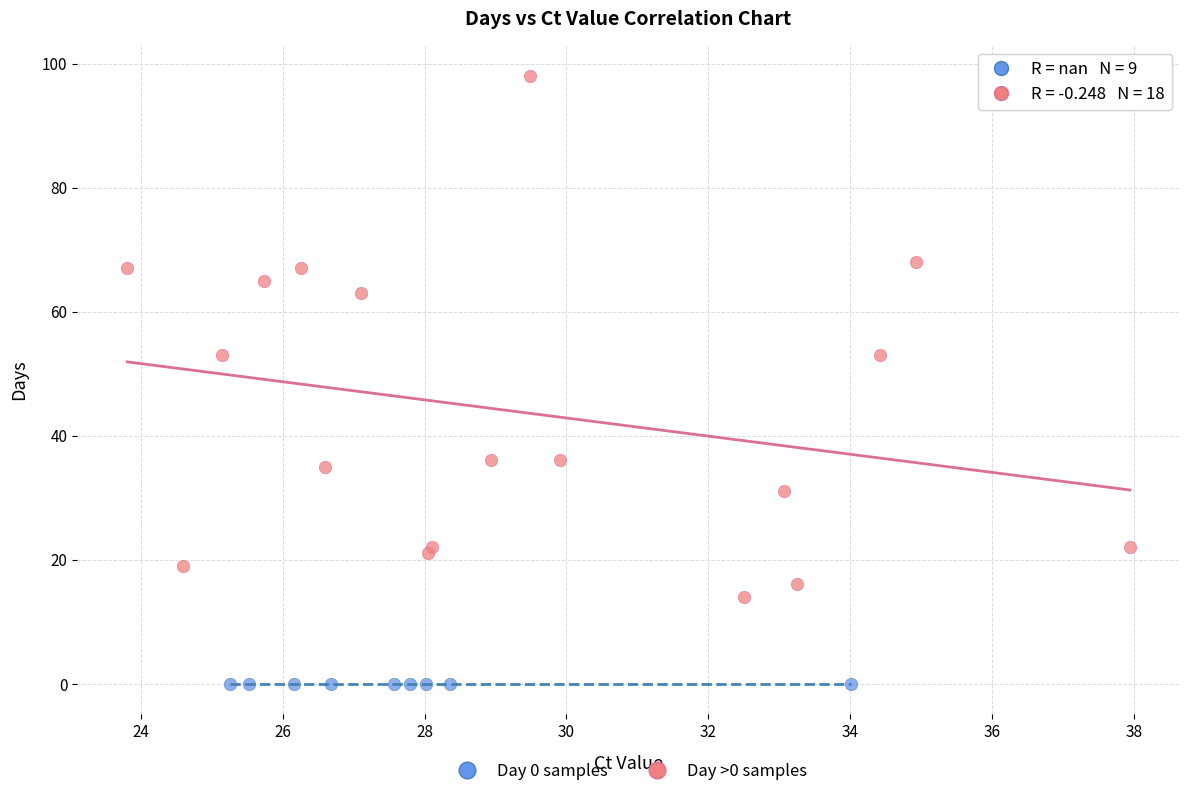

Which series contains the lowest Y value?

Day 0 samples